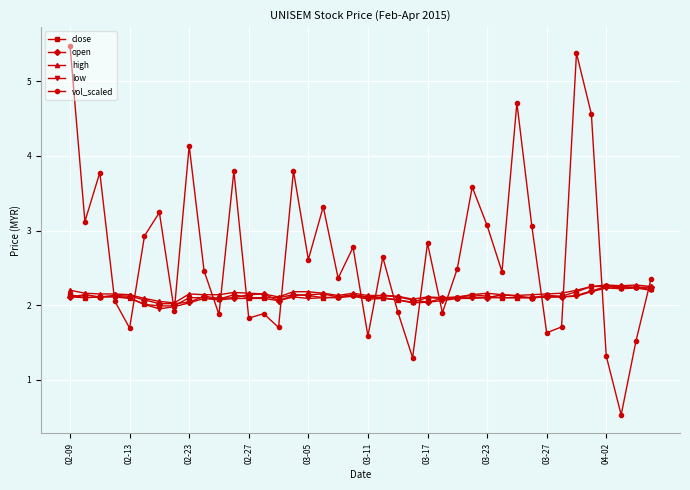

What is the value of the high point at the 22nd from the left?

2.1